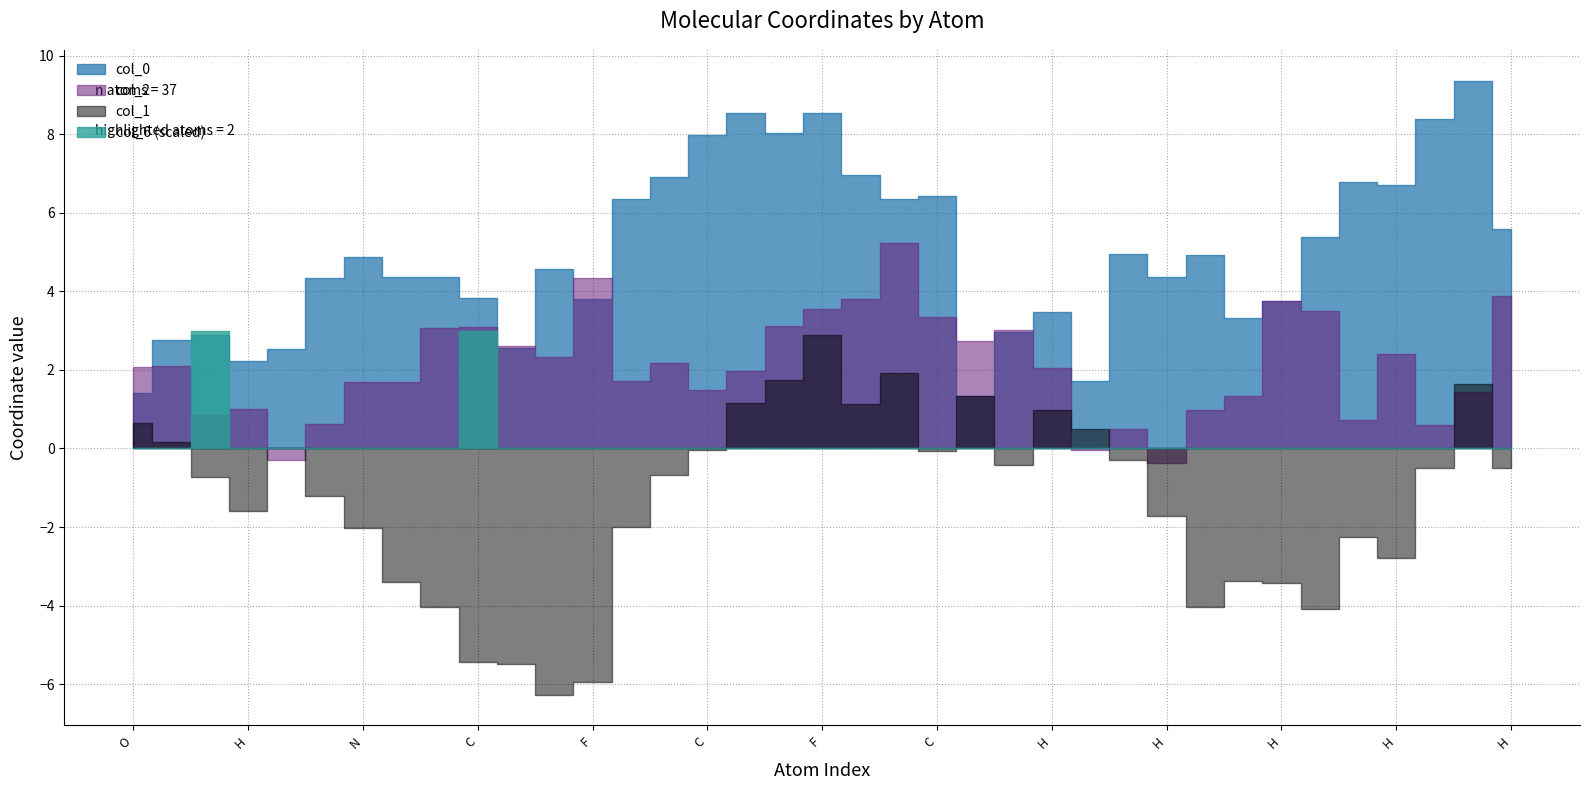

Is it true that col_0 equals 4.4 at C?

True